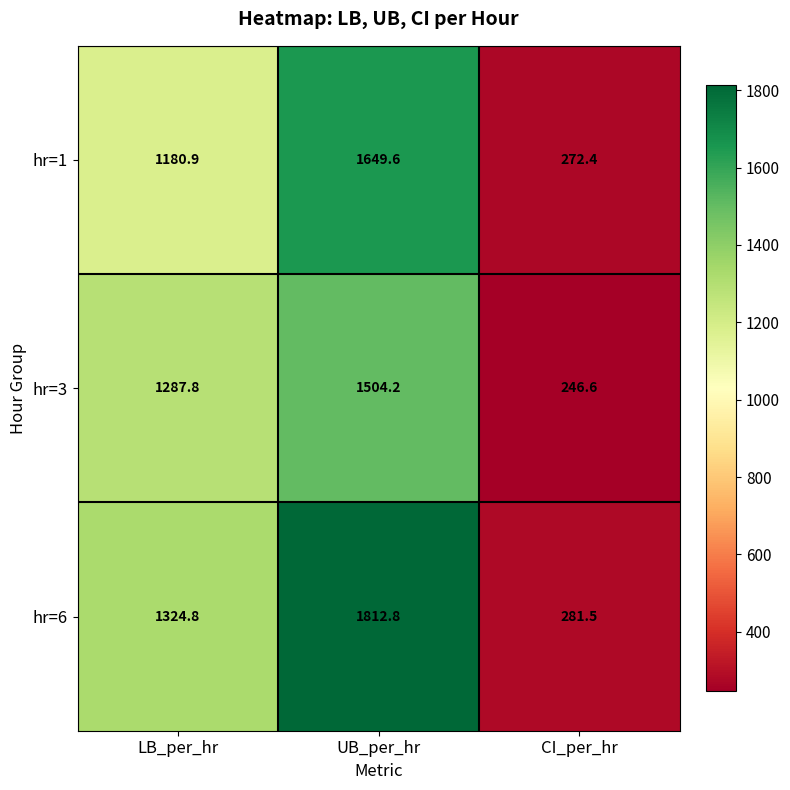

The value of hr=6 at CI_per_hr is 281.5. True or false?

True